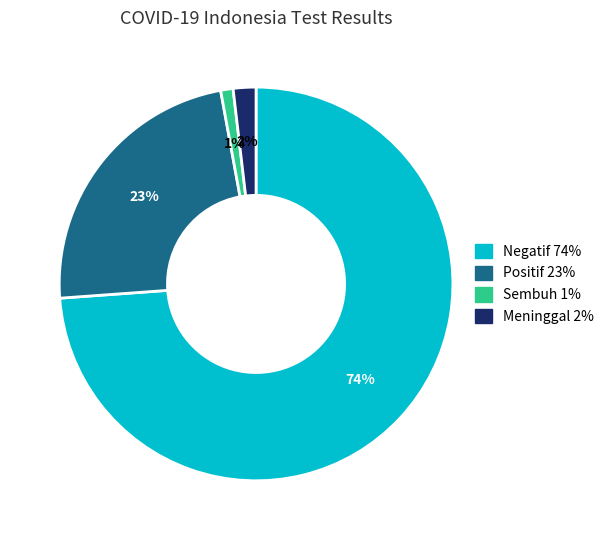

Does any single category account for the majority?

Yes